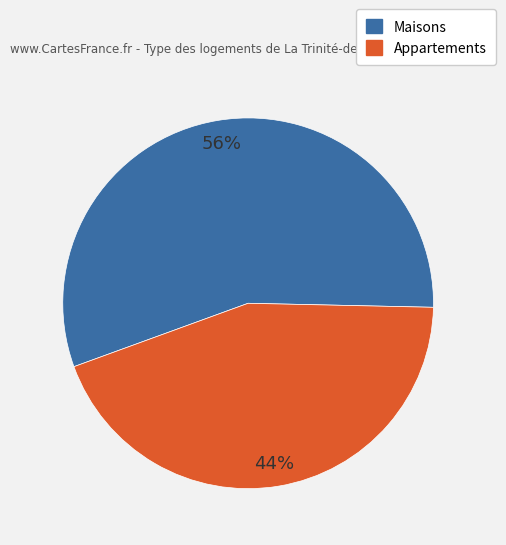

To the nearest percent, what is the average slice percentage?

50%